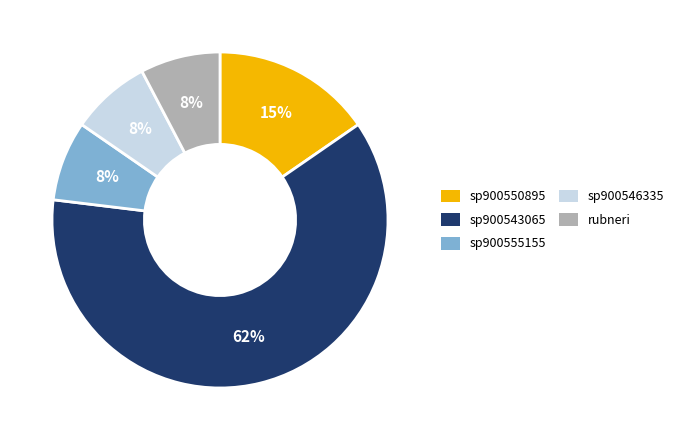

Is there a majority slice in this chart?

Yes